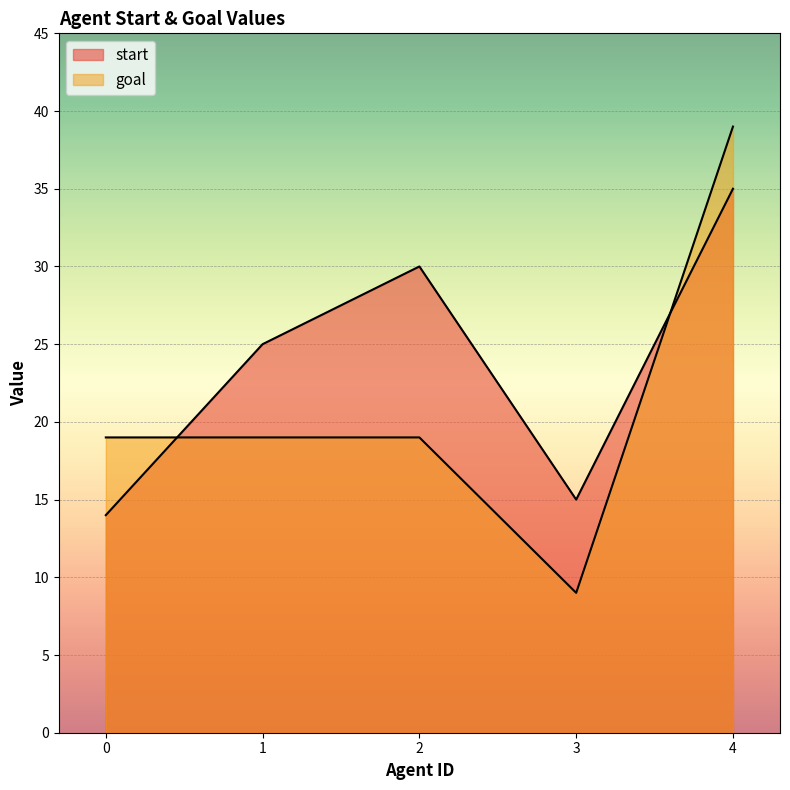

What are all the series names shown in the legend?

start, goal